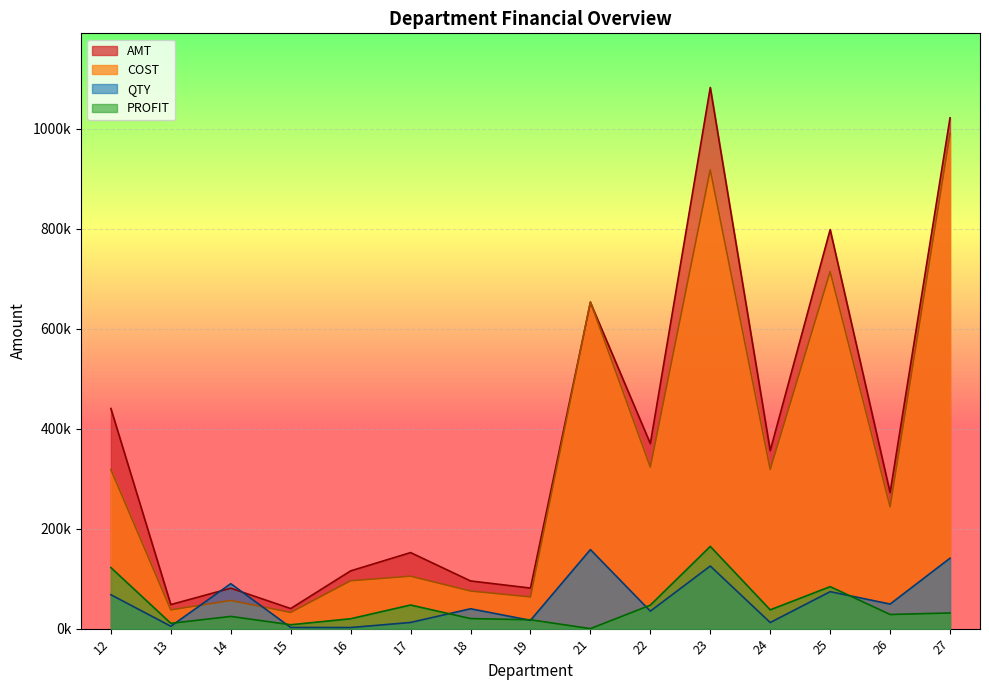

Which series has the largest total across all categories?

AMT